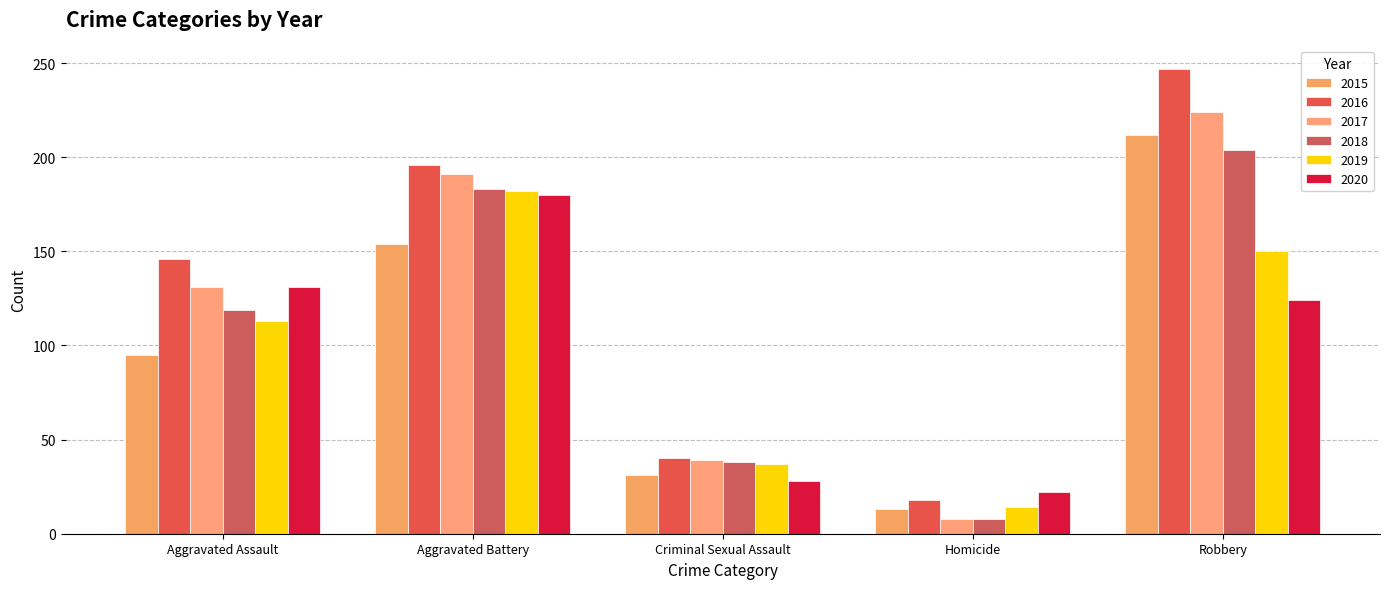

Are the bars horizontal?

No